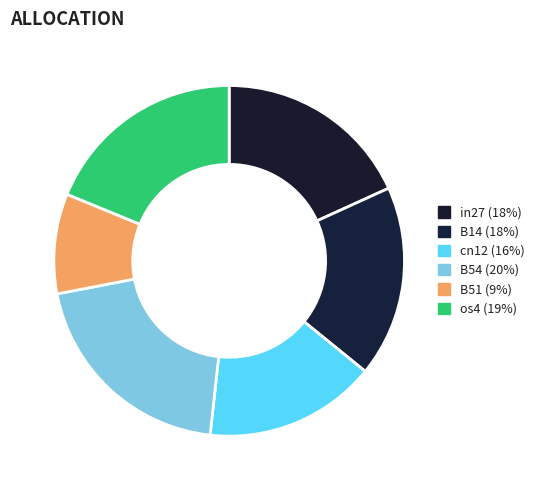

How many slices are in this pie chart?

6